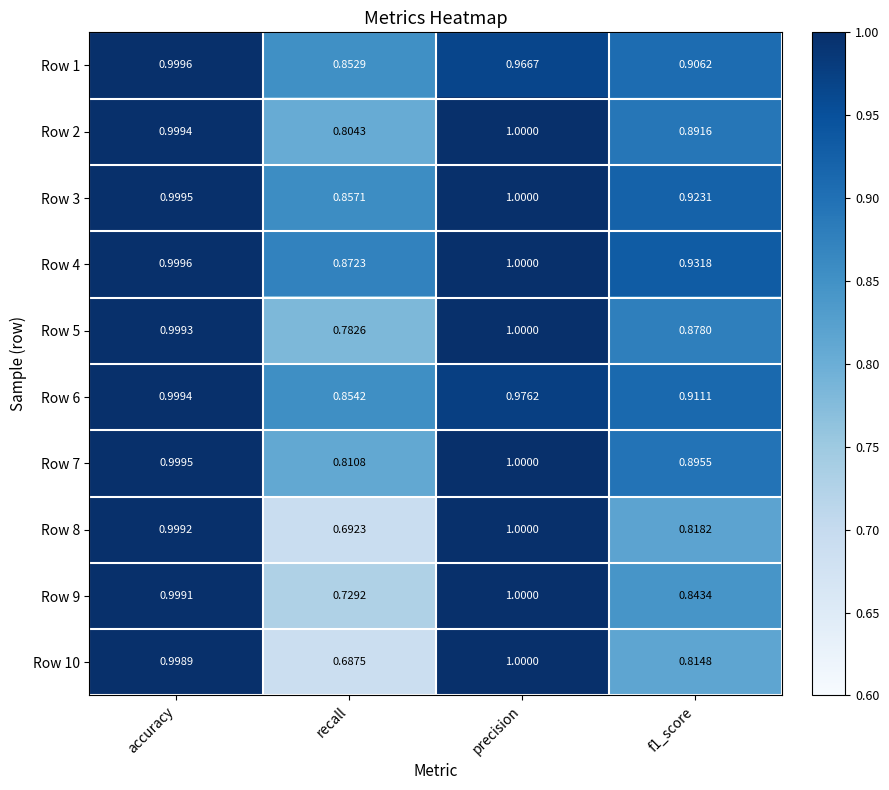

How many distinct data groups are displayed?

10